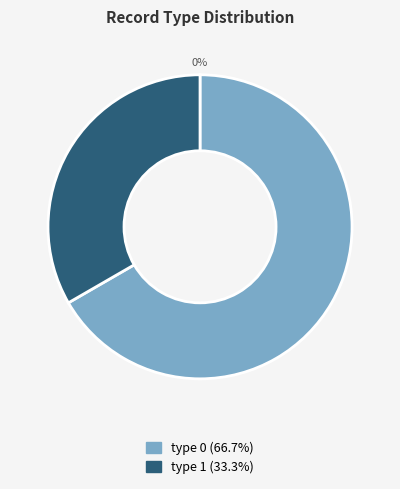

True or false: 2945069 accounts for 0% of the total.

True